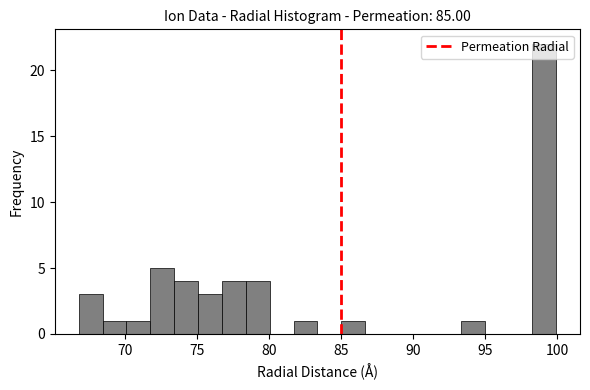

Read against the x-axis, roughly where is the centre of the tallest bar?

99.0